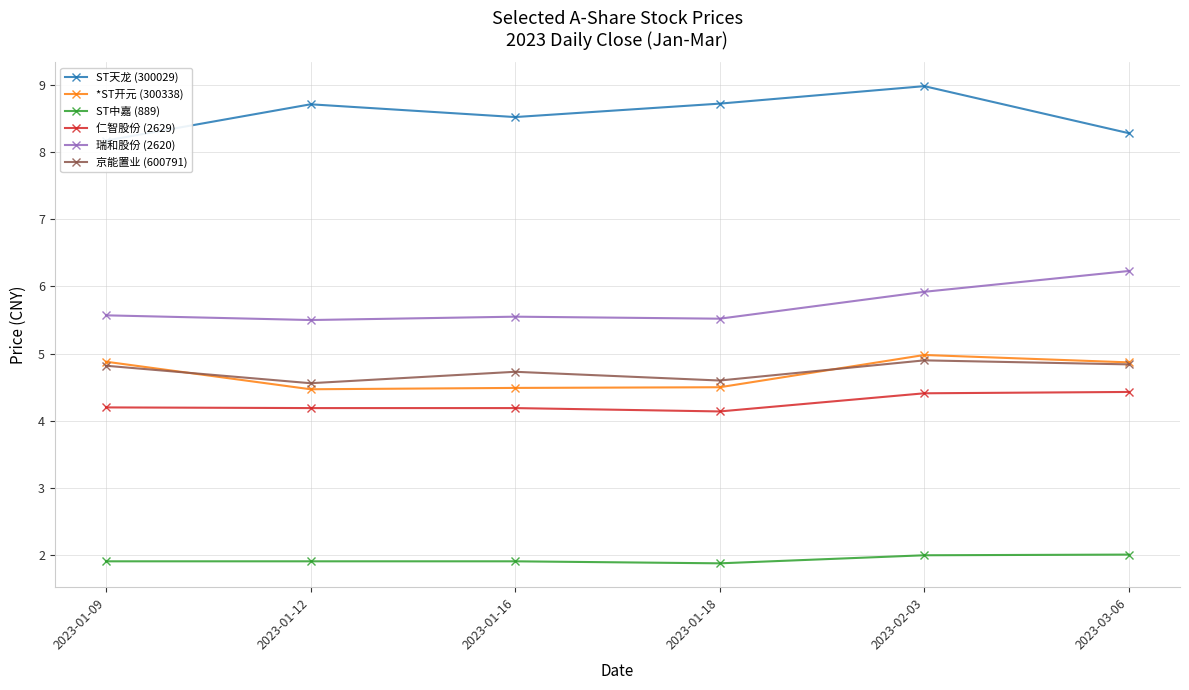

Between 2023-01-09 and 2023-02-03, which series saw the biggest shift?

ST天龙 (300029)